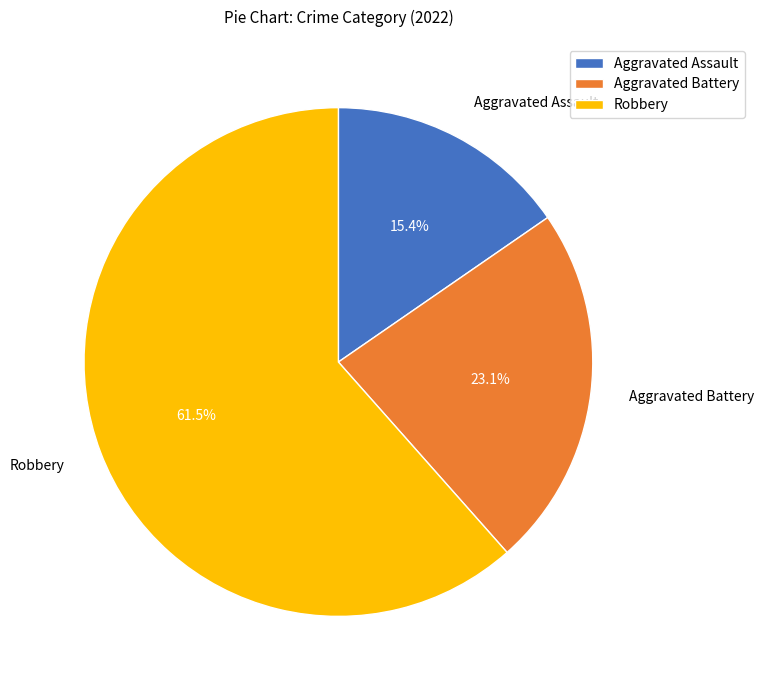

Is there any slice that represents more than half of the pie?

Yes